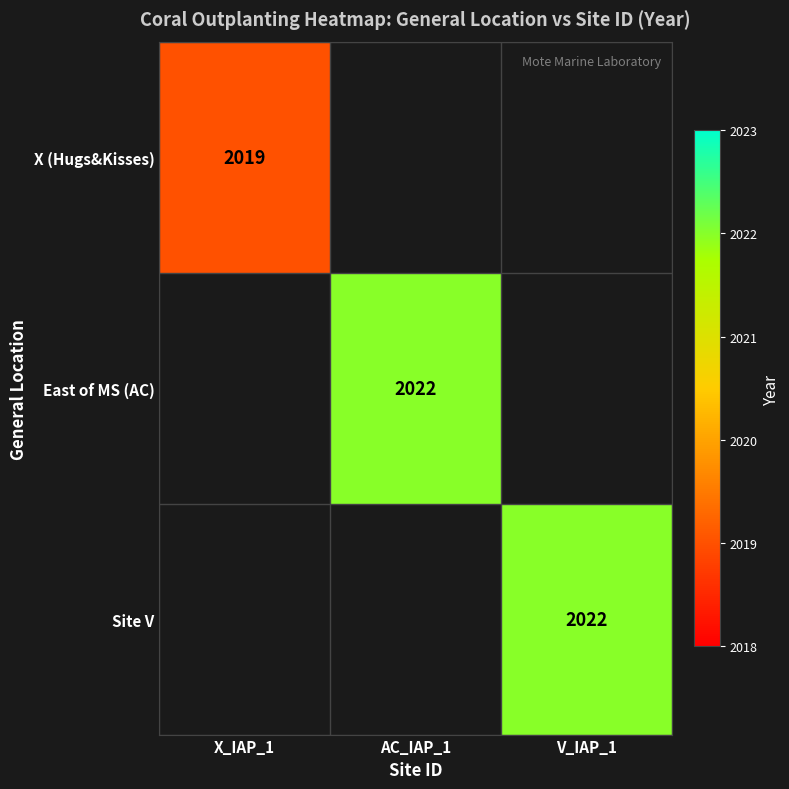

How many positive values does the Site V series have?

1